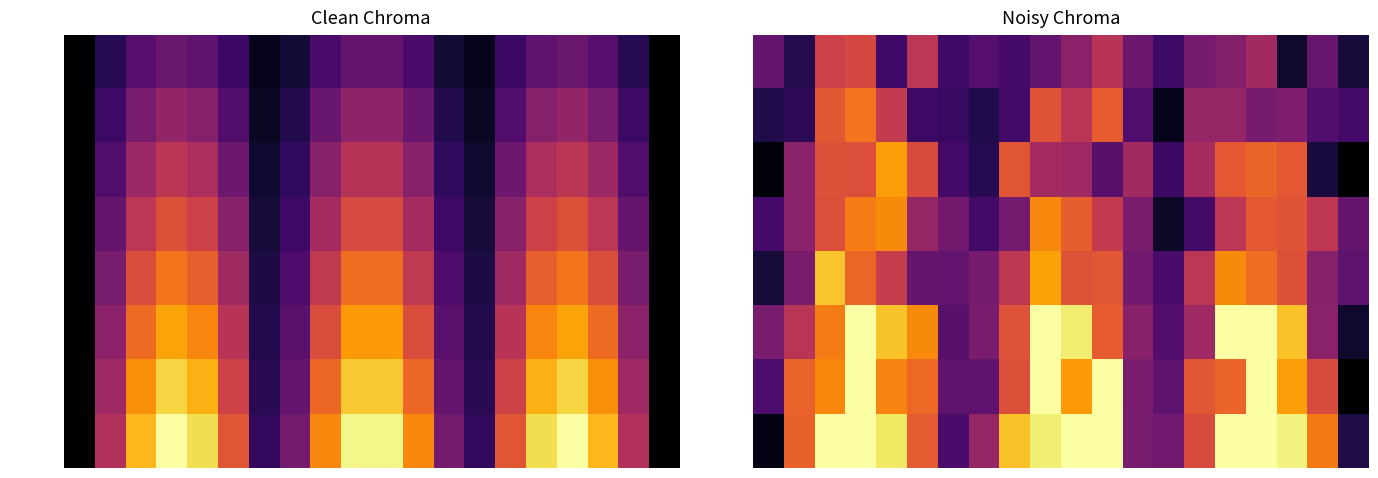

What is the sum of all D1FU0000 values?

9.6